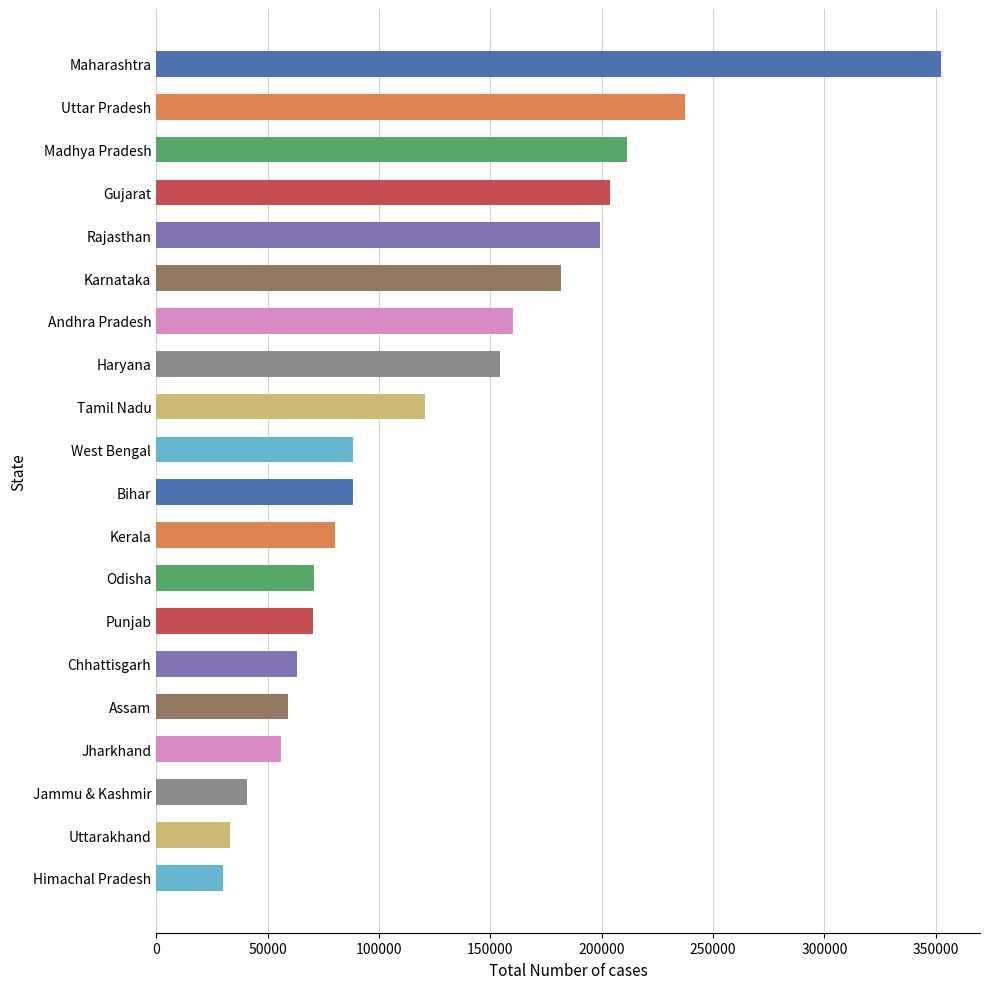

What value does the data have at Karnataka?

181703